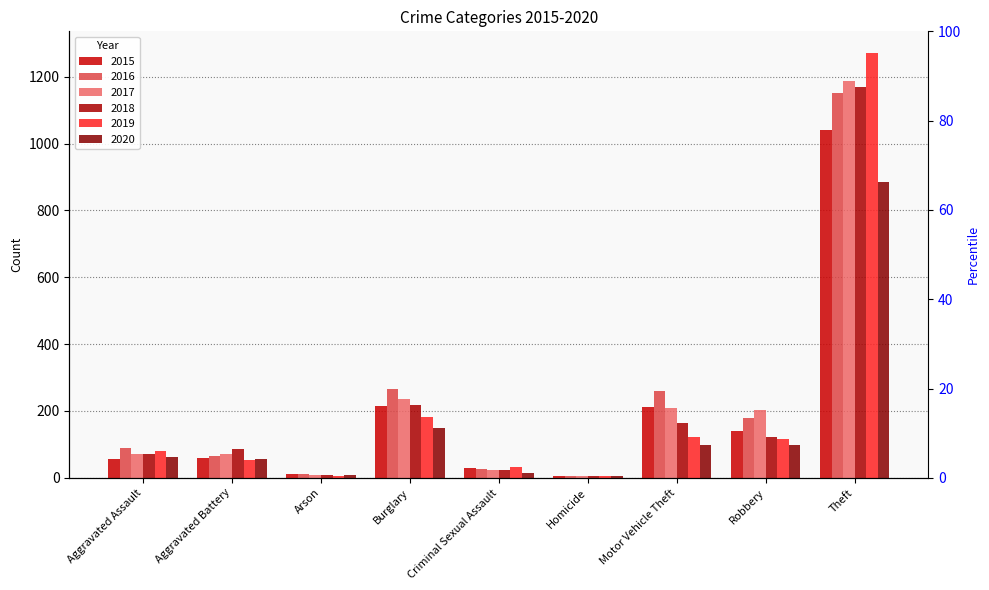

Is it true that 2020 equals 97 at Robbery?

True